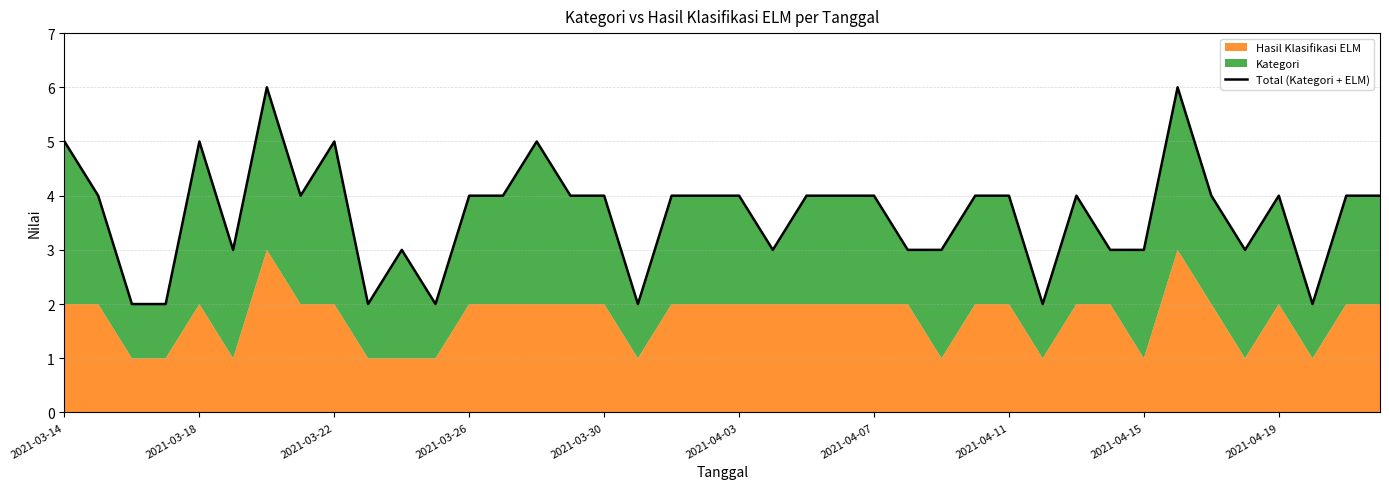

Approximately how many times larger is the value at 13 compared to 19?

1.0